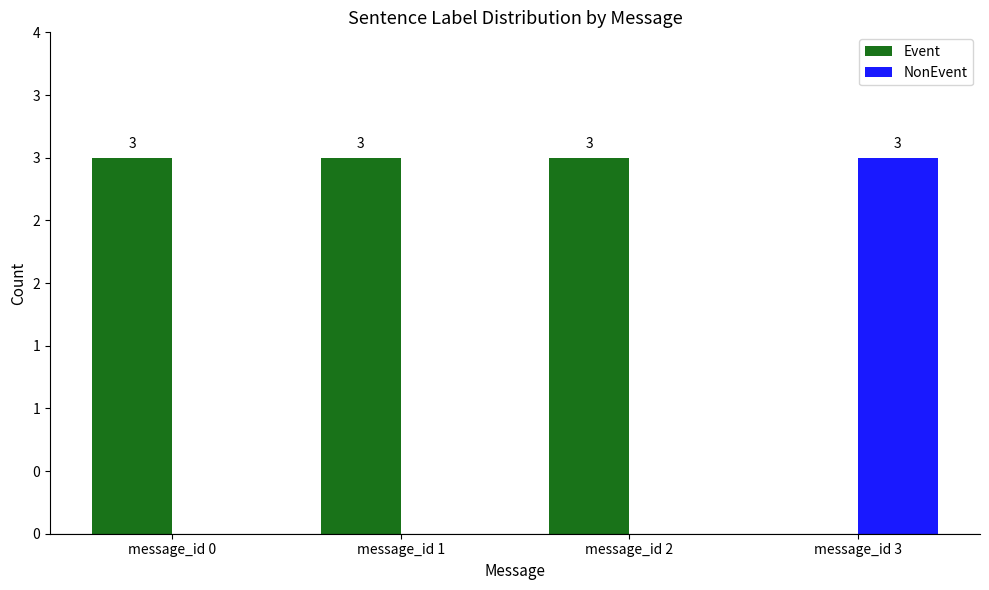

Reading right to left, extract all data points from this chart.

Event: 0	3	3	3
NonEvent: 3	0	0	0